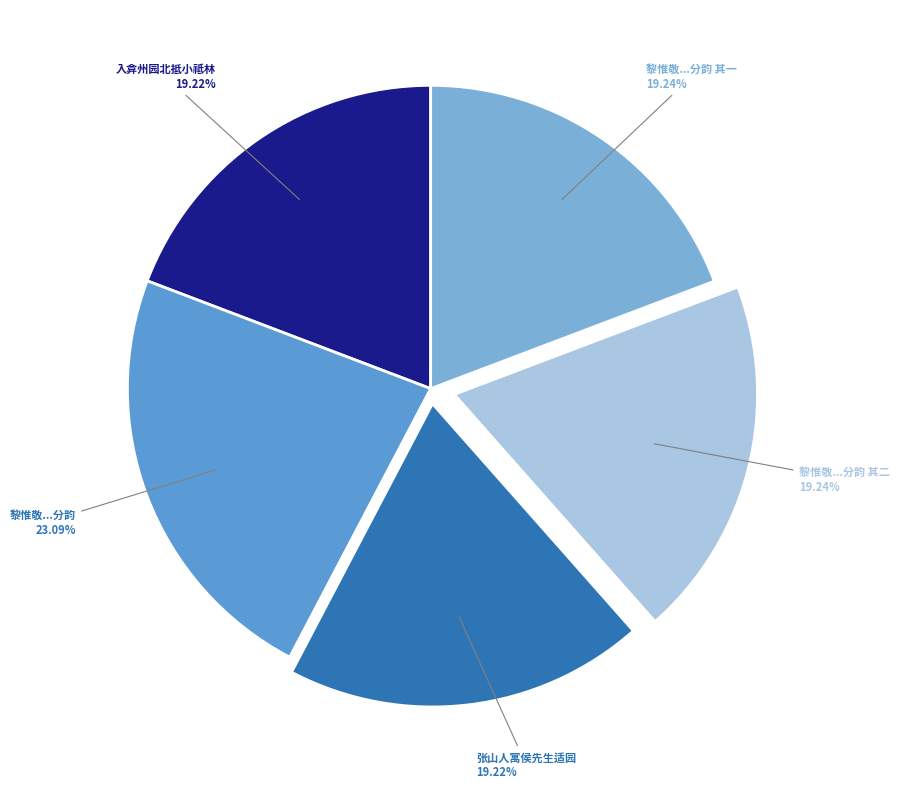

To the nearest percent, what is the difference between the largest and smallest slice percentages?

4%